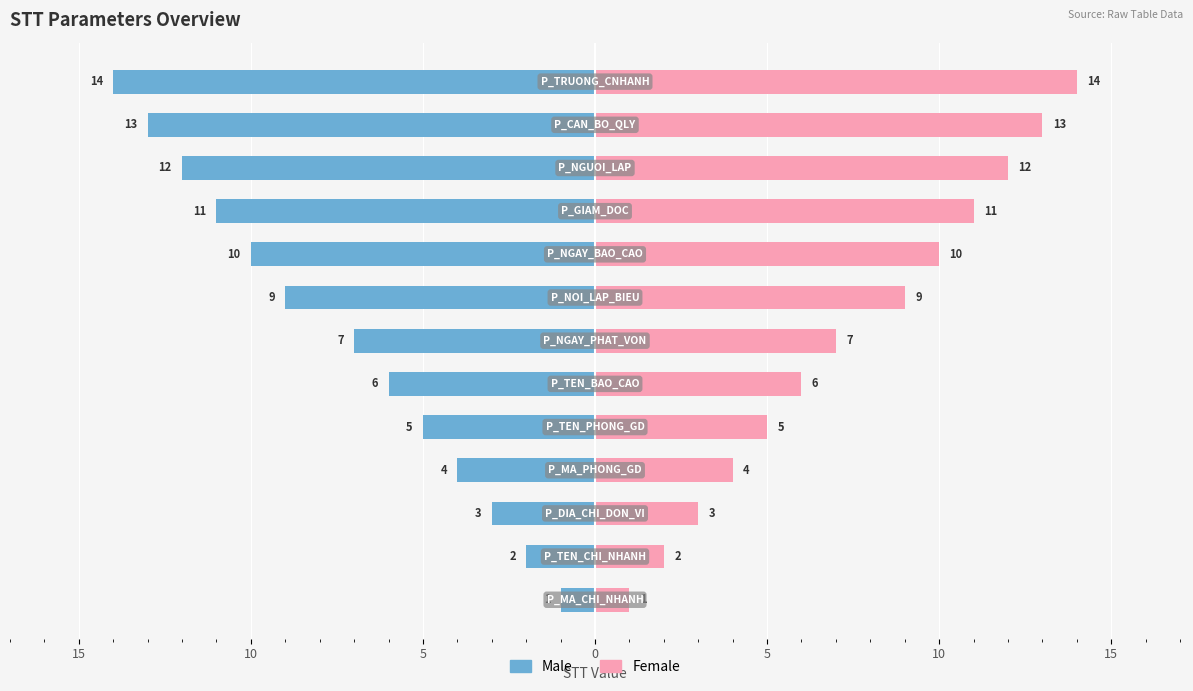

What is the value of the Female bar at the 2nd from the left?

2